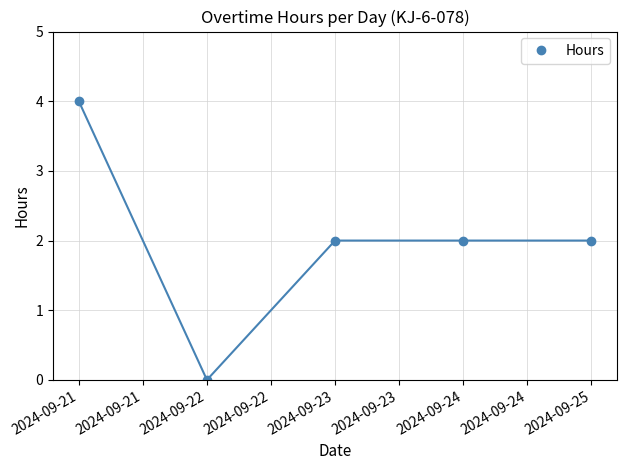

Which has a higher value, 2024-09-23 or 2024-09-21?

2024-09-21